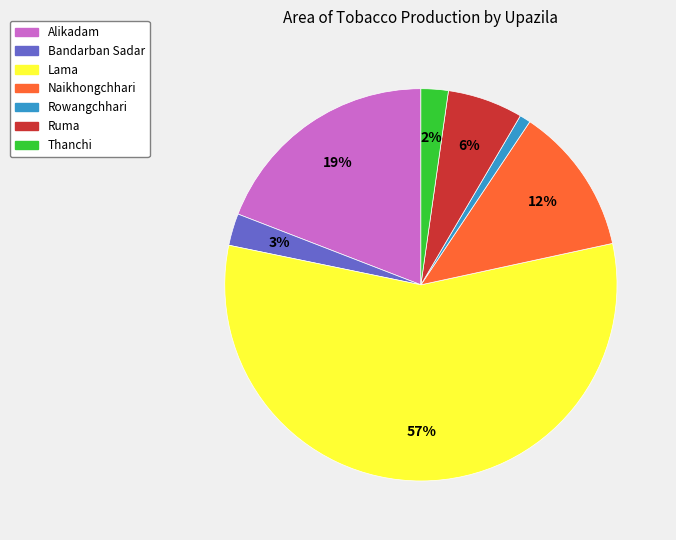

To the nearest percent, what portion does Rowangchhari represent?

1%